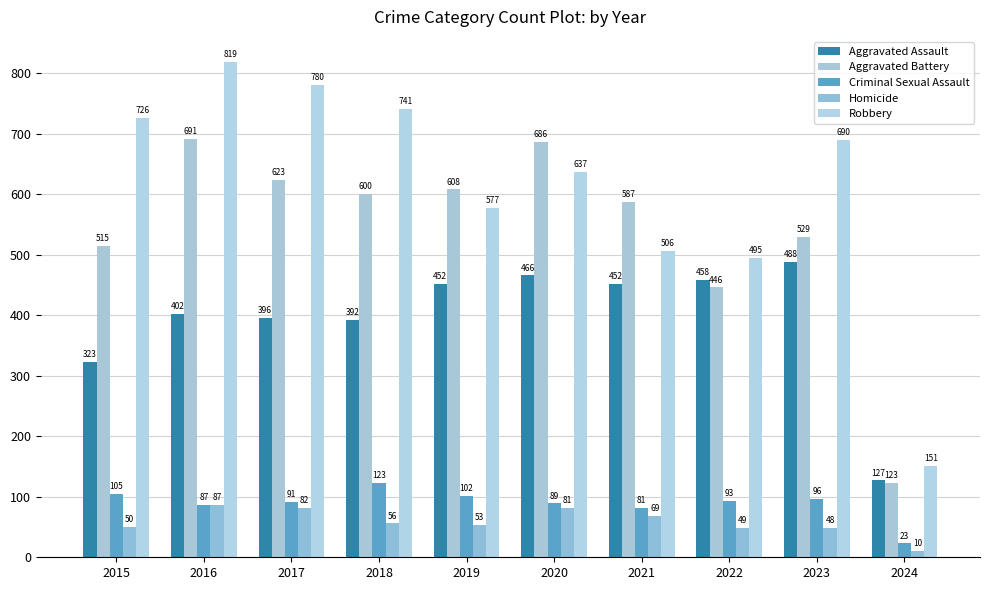

Reading left to right, what are all the values shown in this chart?

Aggravated Assault: 2015=323	2016=402	2017=396	2018=392	2019=452	2020=466	2021=452	2022=458	2023=488	2024=127
Aggravated Battery: 2015=515	2016=691	2017=623	2018=600	2019=608	2020=686	2021=587	2022=446	2023=529	2024=123
Criminal Sexual Assault: 2015=105	2016=87	2017=91	2018=123	2019=102	2020=89	2021=81	2022=93	2023=96	2024=23
Homicide: 2015=50	2016=87	2017=82	2018=56	2019=53	2020=81	2021=69	2022=49	2023=48	2024=10
Robbery: 2015=726	2016=819	2017=780	2018=741	2019=577	2020=637	2021=506	2022=495	2023=690	2024=151